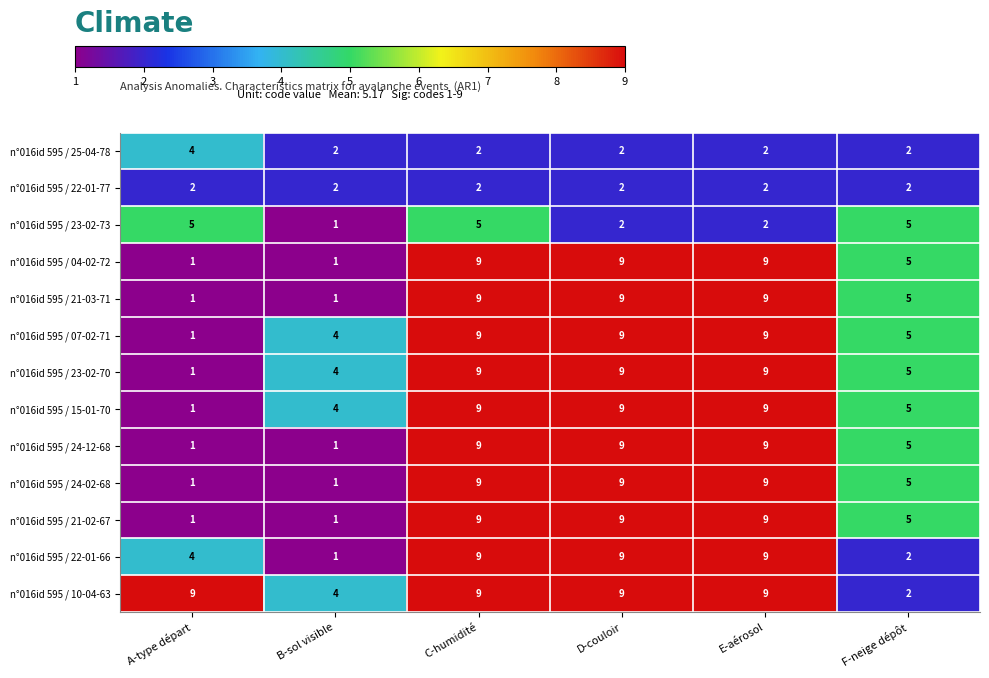

Which category has the lowest value in the n°016id 595 / 10-04-63 series?

F-neige dépôt